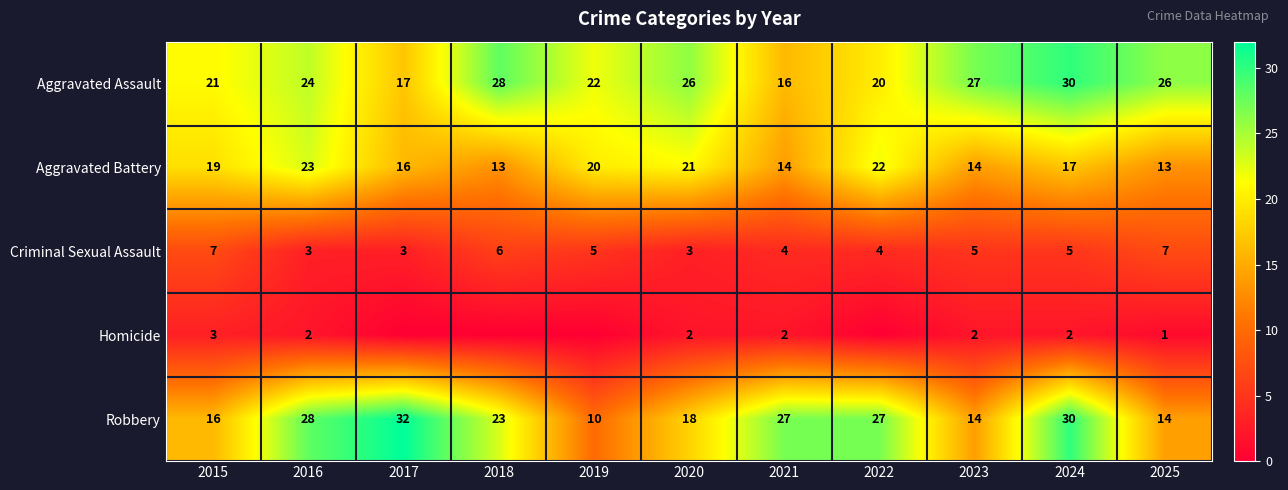

What is the spread (max minus min) of values at 2021?

25